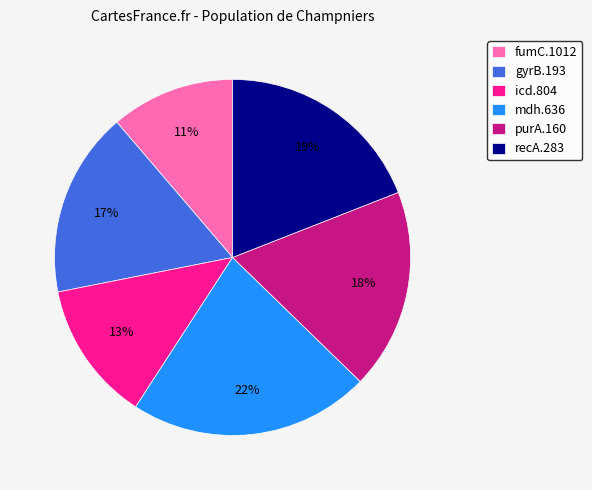

Count the number of slices in the pie.

6